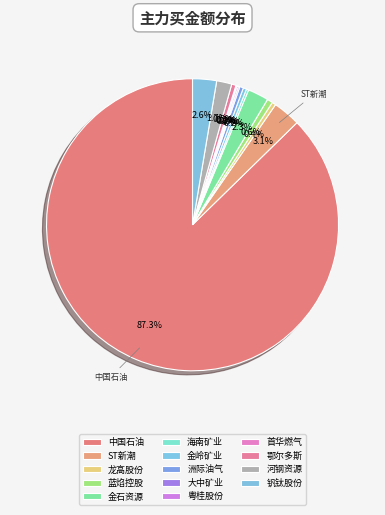

Which slice is the smallest?

首华燃气